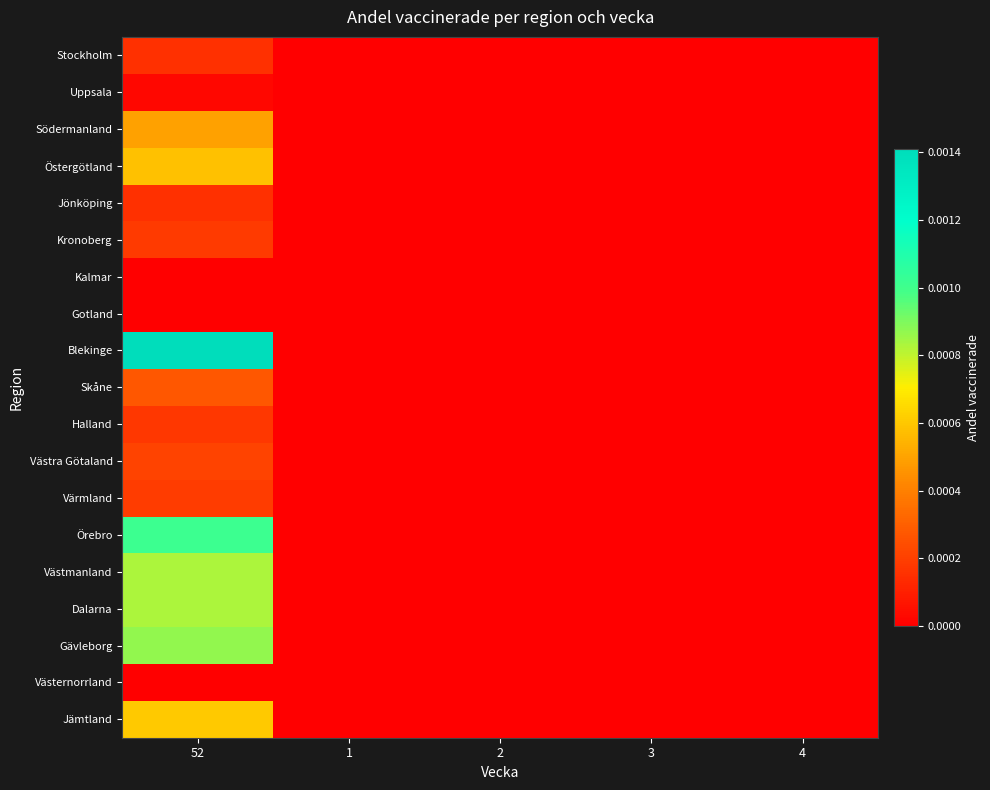

Which series has the widest spread of values?

Blekinge